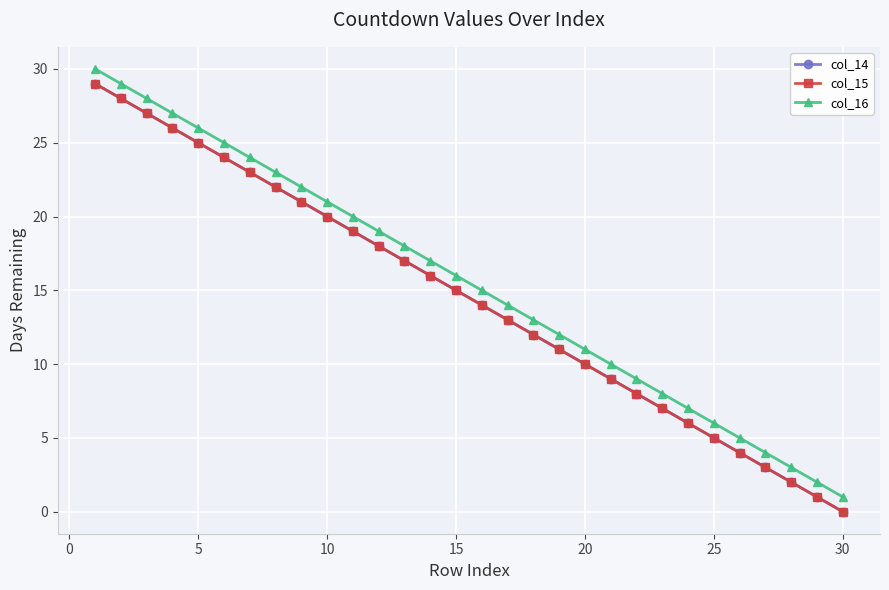

What is the greatest value displayed?

30